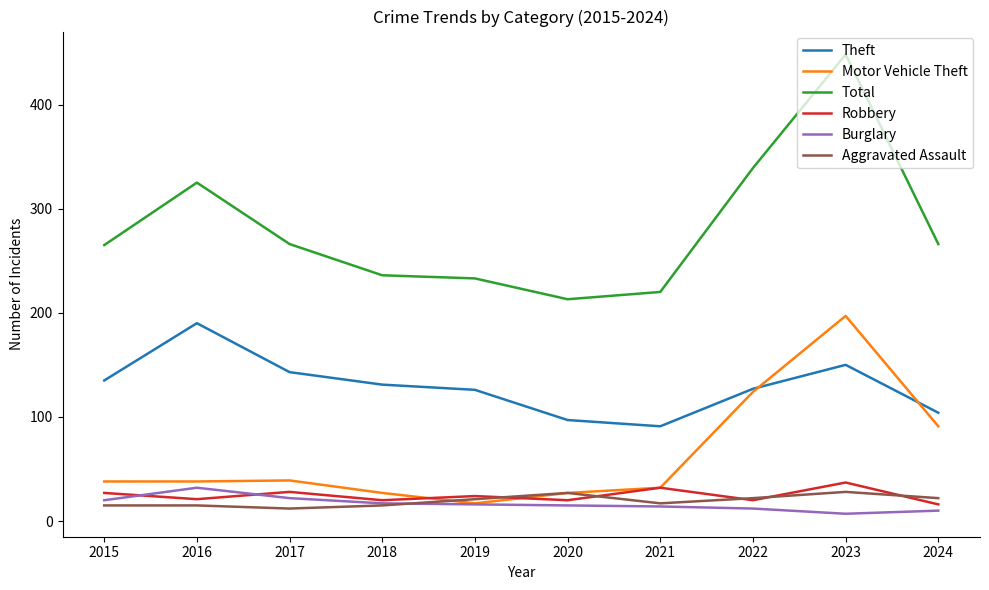

Rank the series at 2023 from highest to lowest value.

Total, Motor Vehicle Theft, Theft, Robbery, Aggravated Assault, Burglary